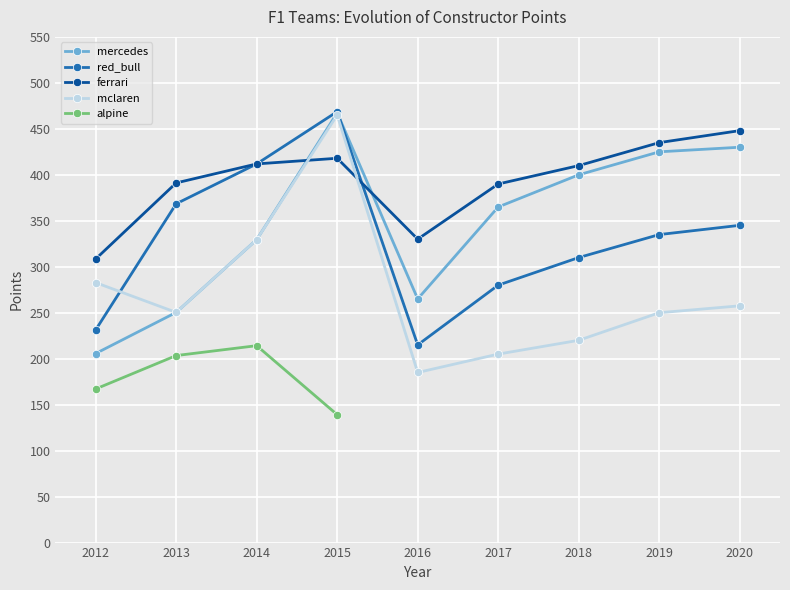

Which series ends up on top after the final intersection of mercedes and ferrari?

ferrari